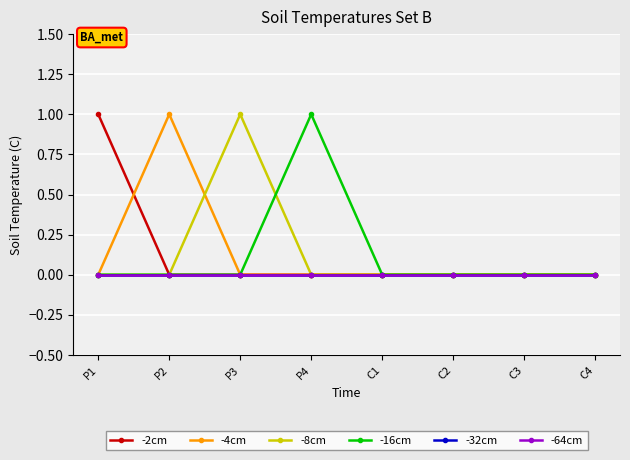

Is this an area chart (filled region under the line)?

No